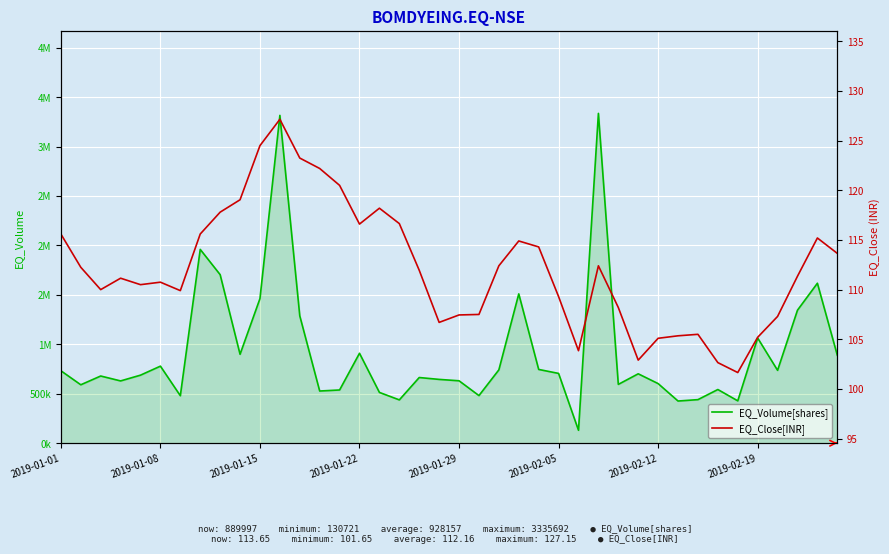

What is the maximum value shown in the chart?

3335692.0